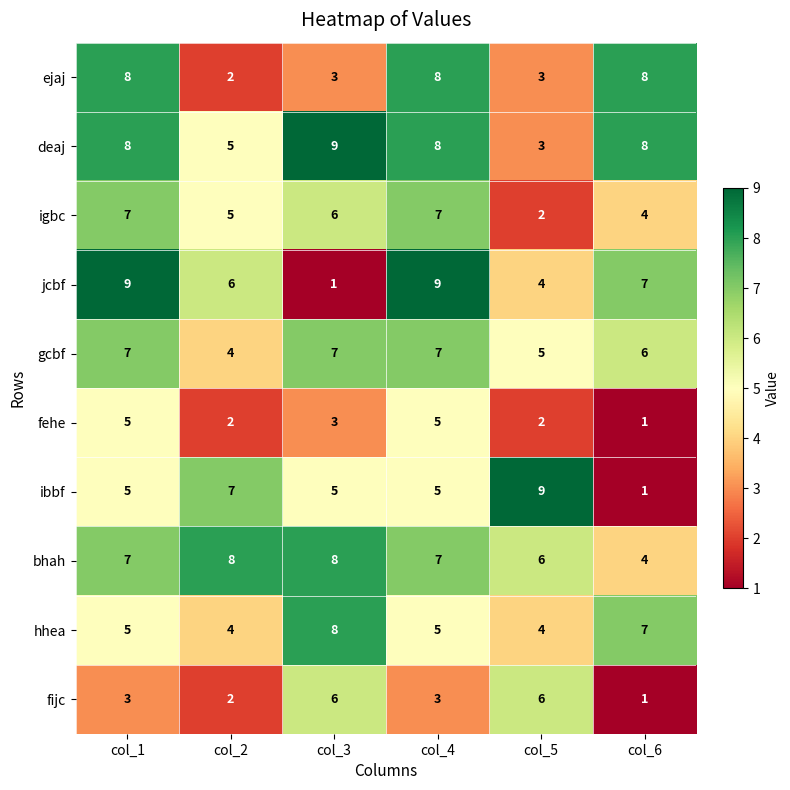

The jcbf series shows 9 at col_4. True or false?

True